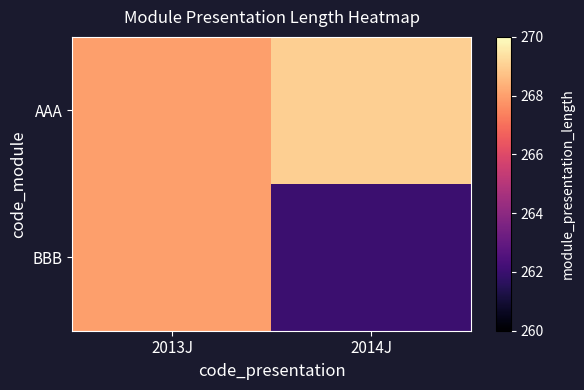

What is the spread (max minus min) of values at 2014J?

7